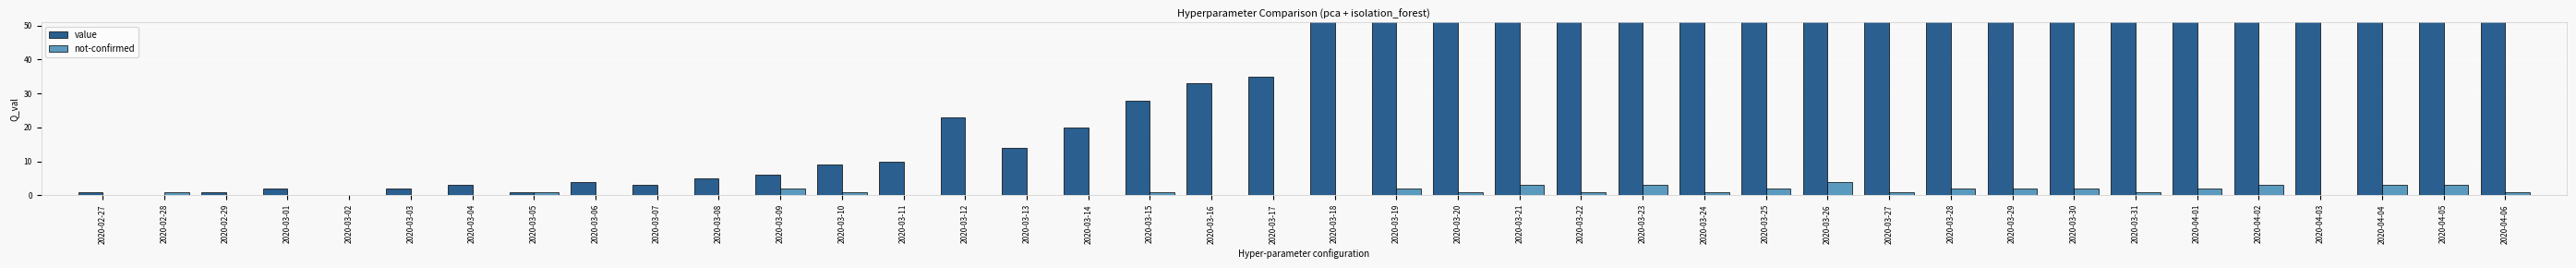

Is it true that value equals 23 at 2020-03-18?

False